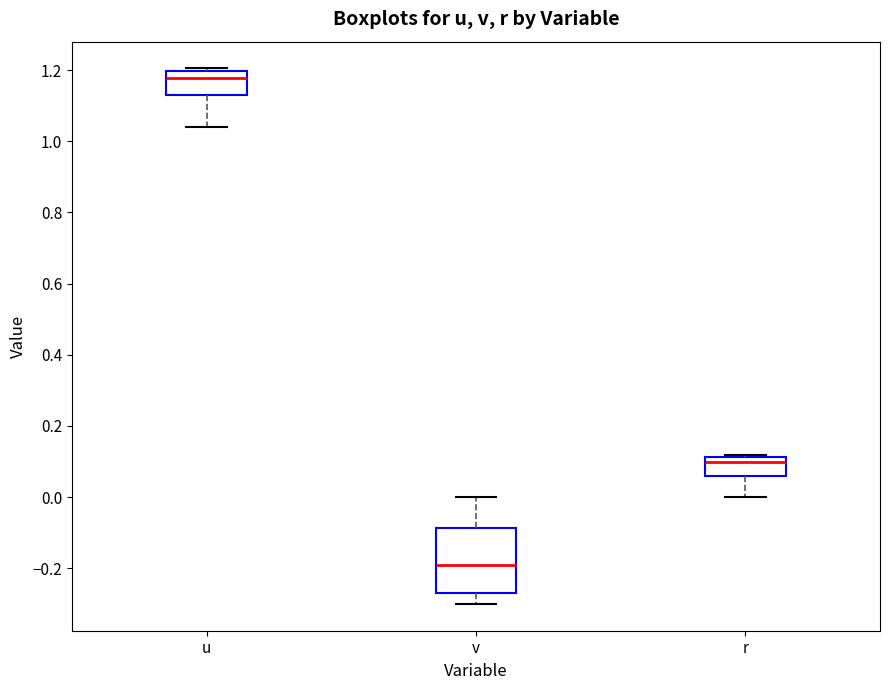

Comparing the boxes themselves (not the whiskers), which one is the tallest?

v